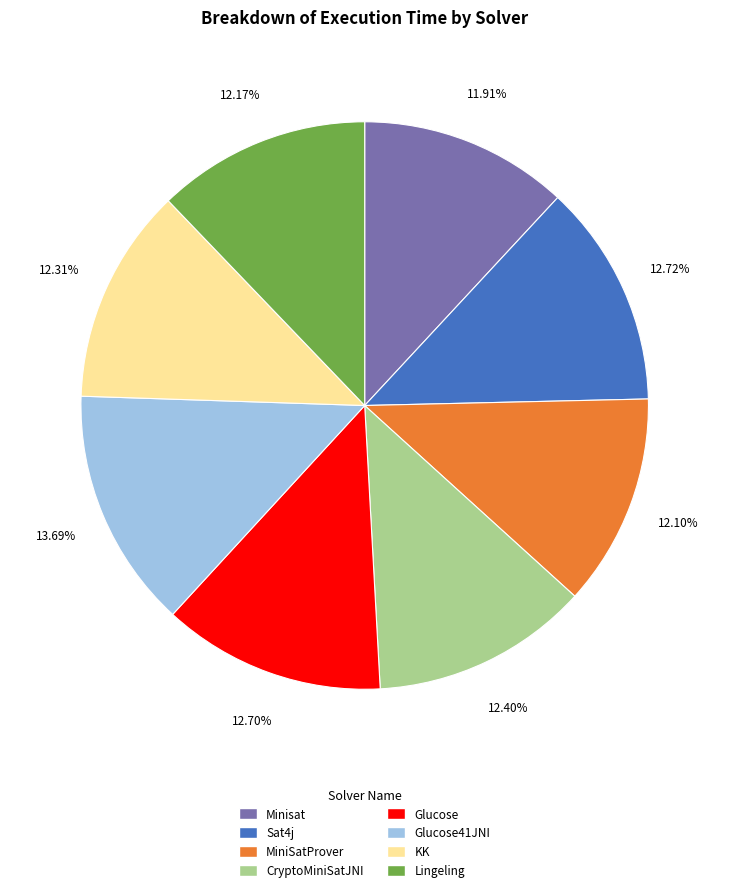

Combined, do KK and Minisat account for over 50%?

No